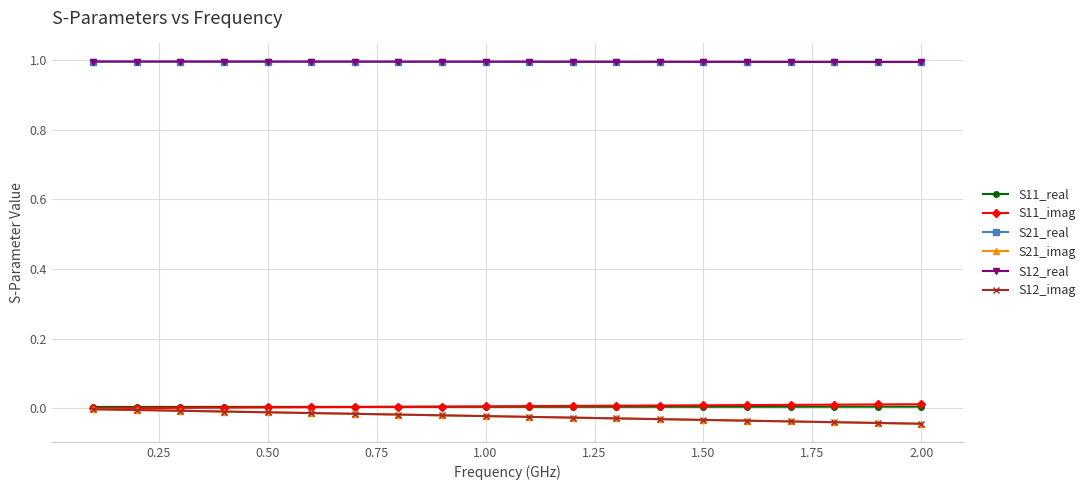

Does the chart have visible grid lines?

Yes